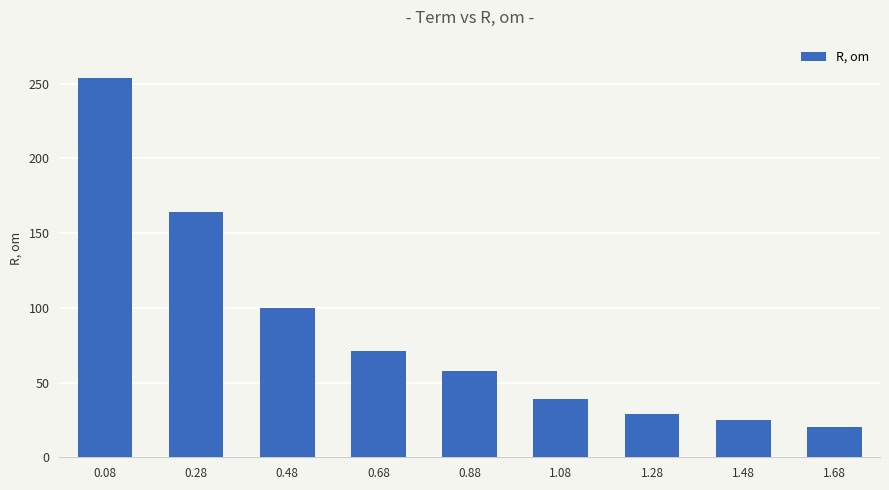

What is the average value?

84